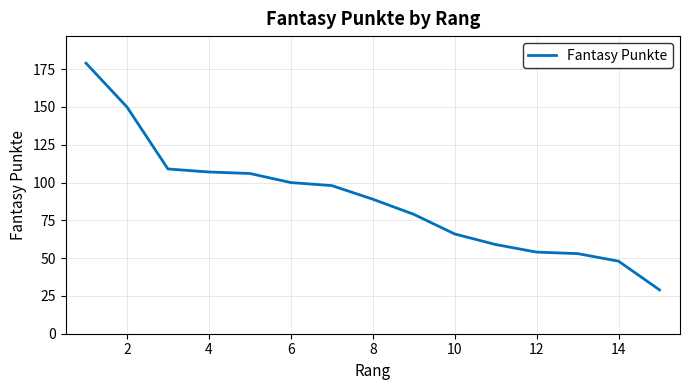

What is the smallest value displayed?

29